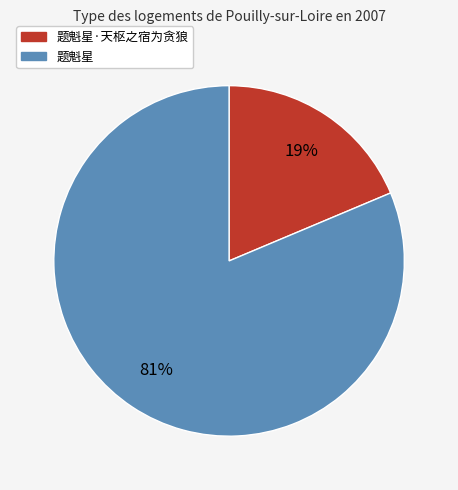

Does any single category account for the majority?

Yes